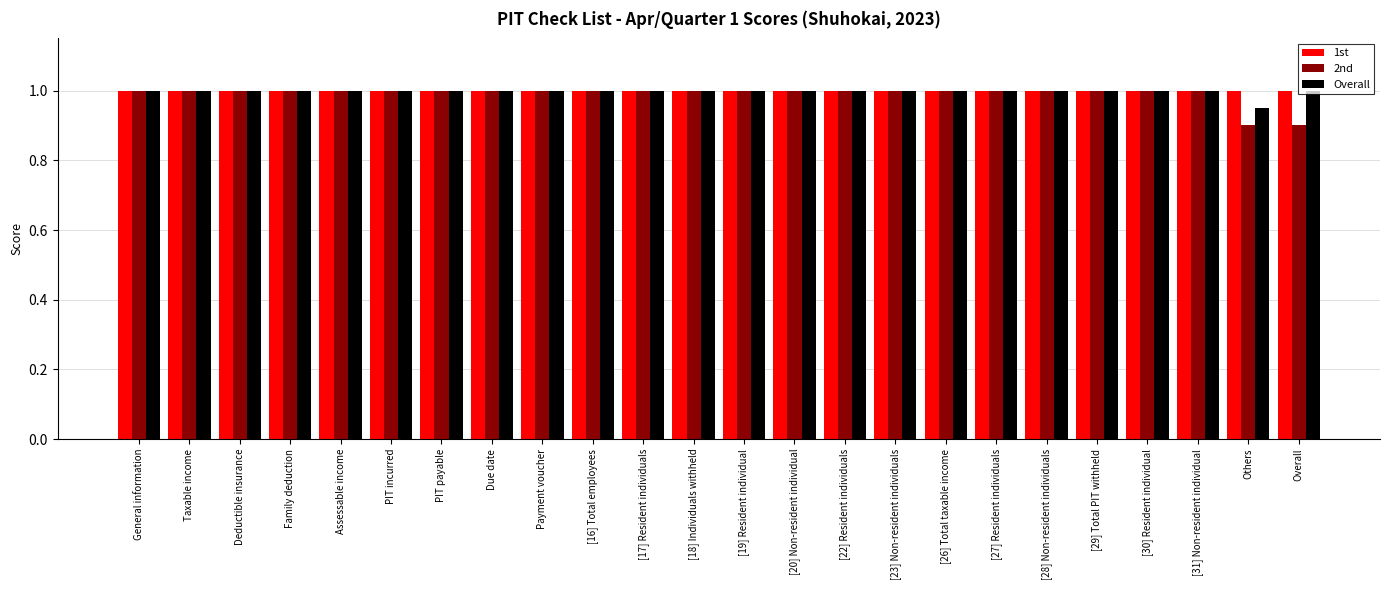

What is the highest value of the 2nd series?

1.0